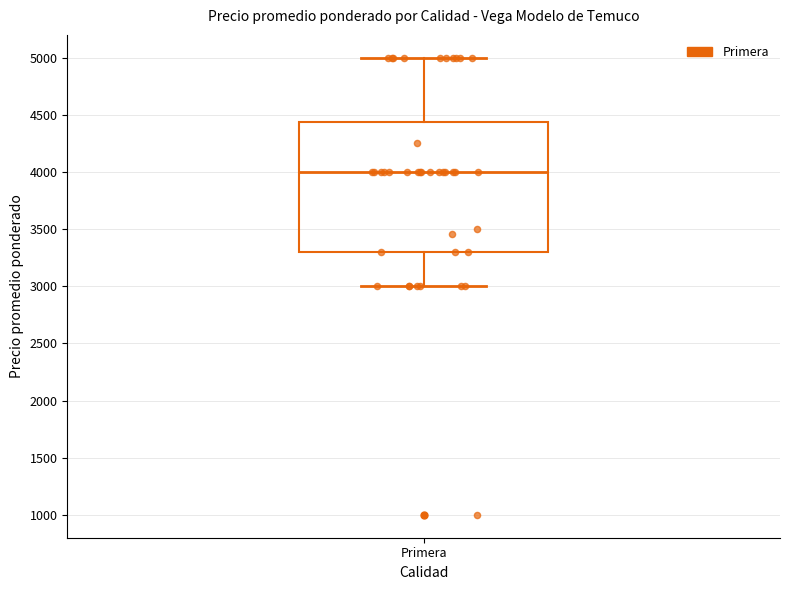

Read this box plot against the y-axis: the position of the median line, the range covered by the box, and the ends of both whiskers. The values are not printed on the chart, so give them approximately, as read against the axis.

median 4000, box 3300 to 4450, whiskers 3000 to 5000